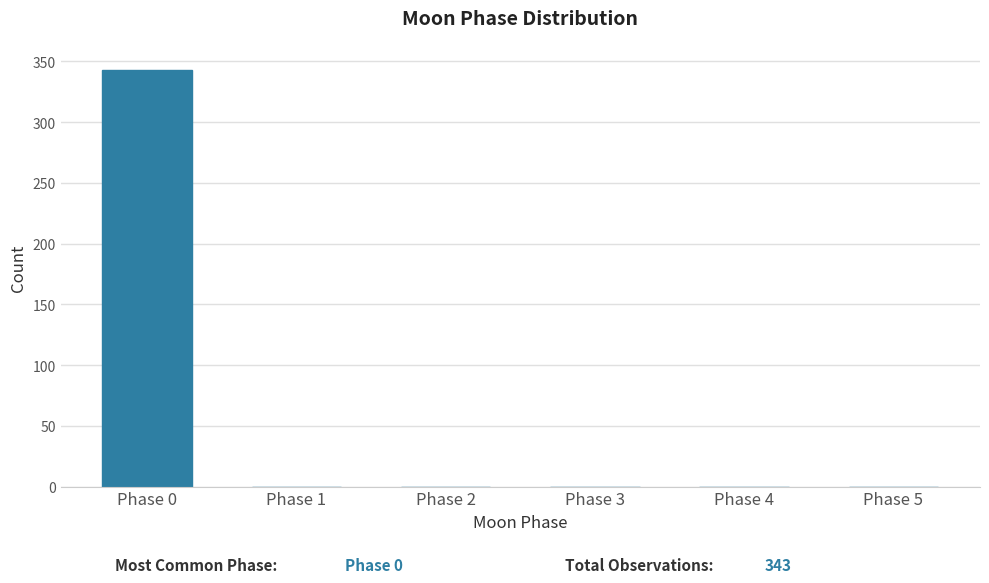

Reading left to right, list all the values displayed in this chart.

Phase 0=343	Phase 1=0	Phase 2=0	Phase 3=0	Phase 4=0	Phase 5=0